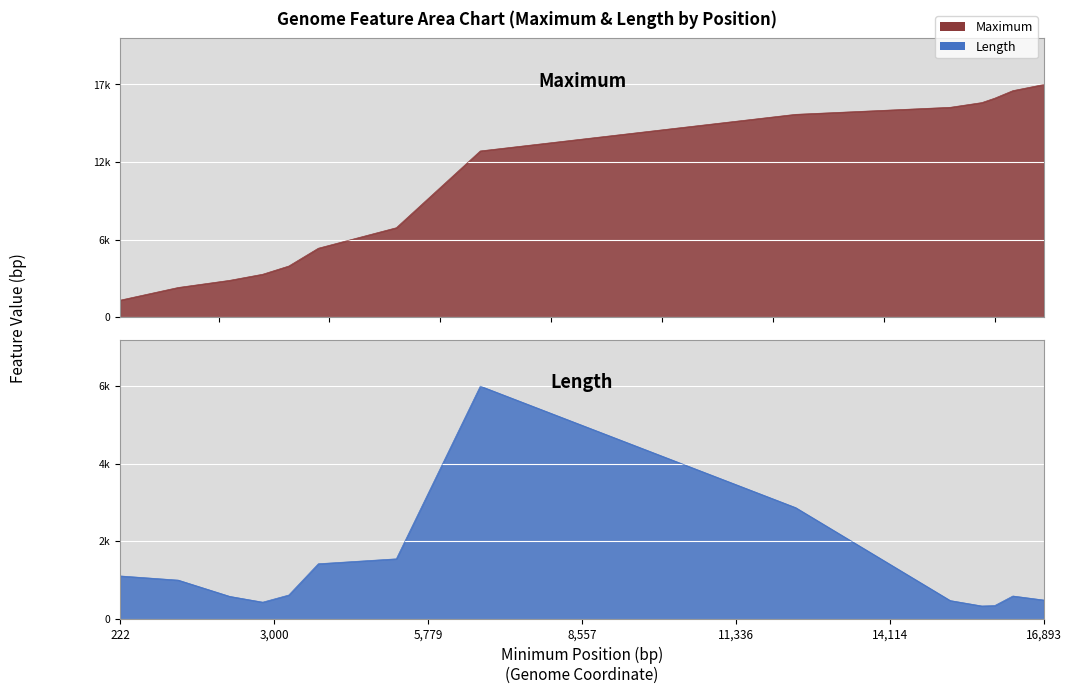

What is the total value across all series at 12?

17446